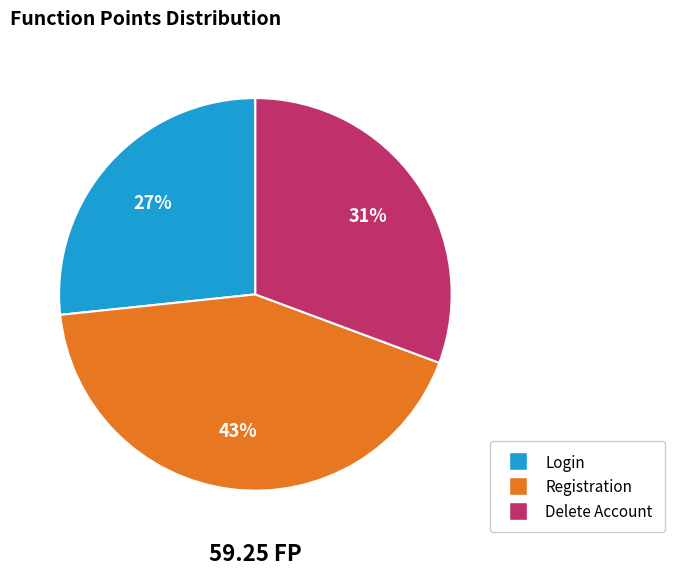

To the nearest percent, what portion does Registration represent?

43%